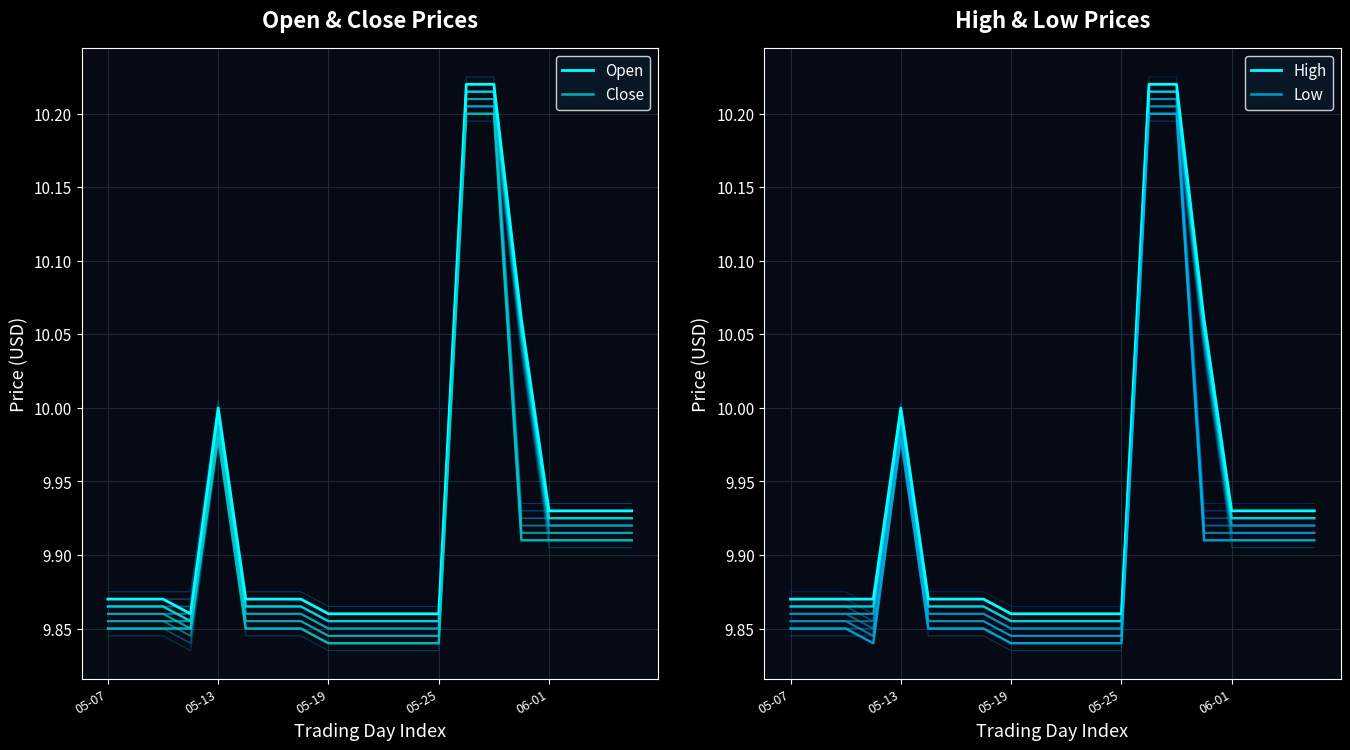

True or false: Open and Close cross at least once.

False